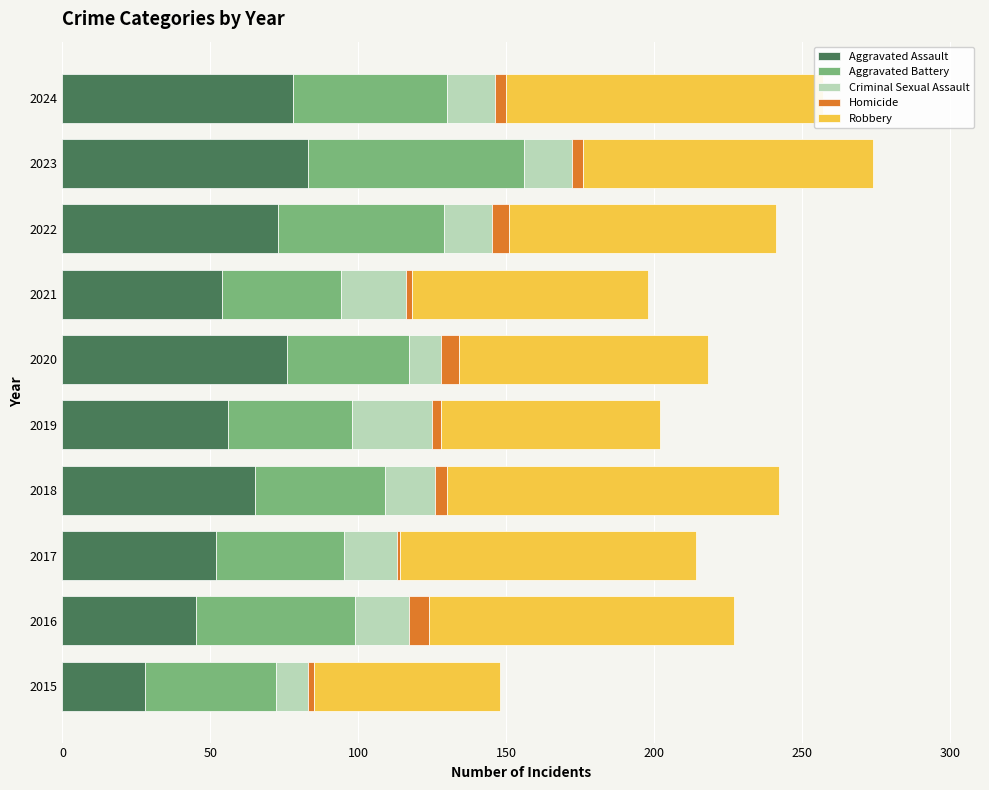

Is it true that Aggravated Assault equals 28 at 2015?

True